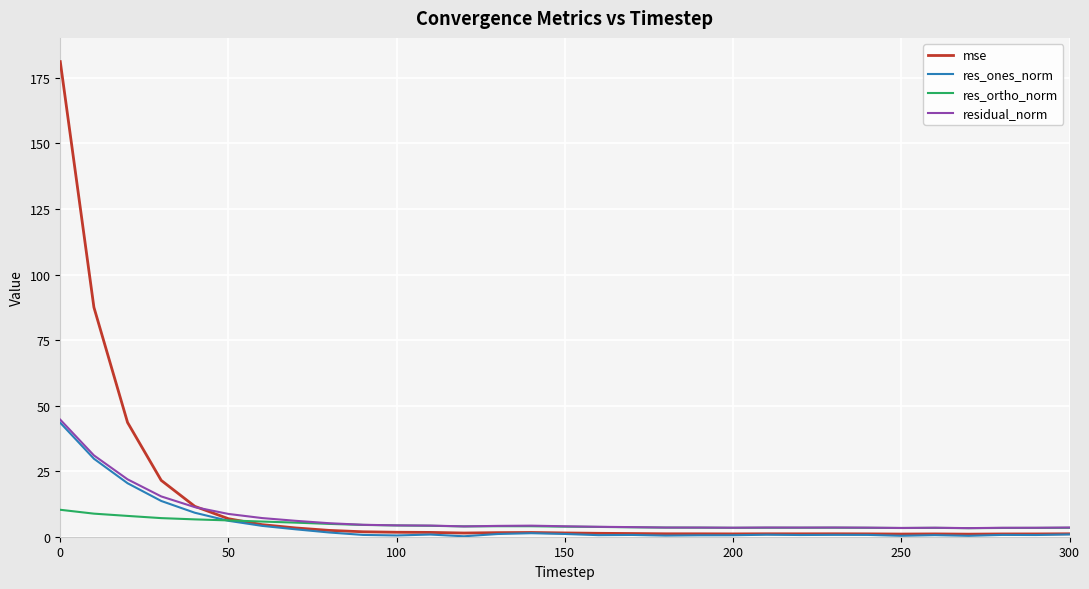

Which series has the largest range (max minus min)?

mse